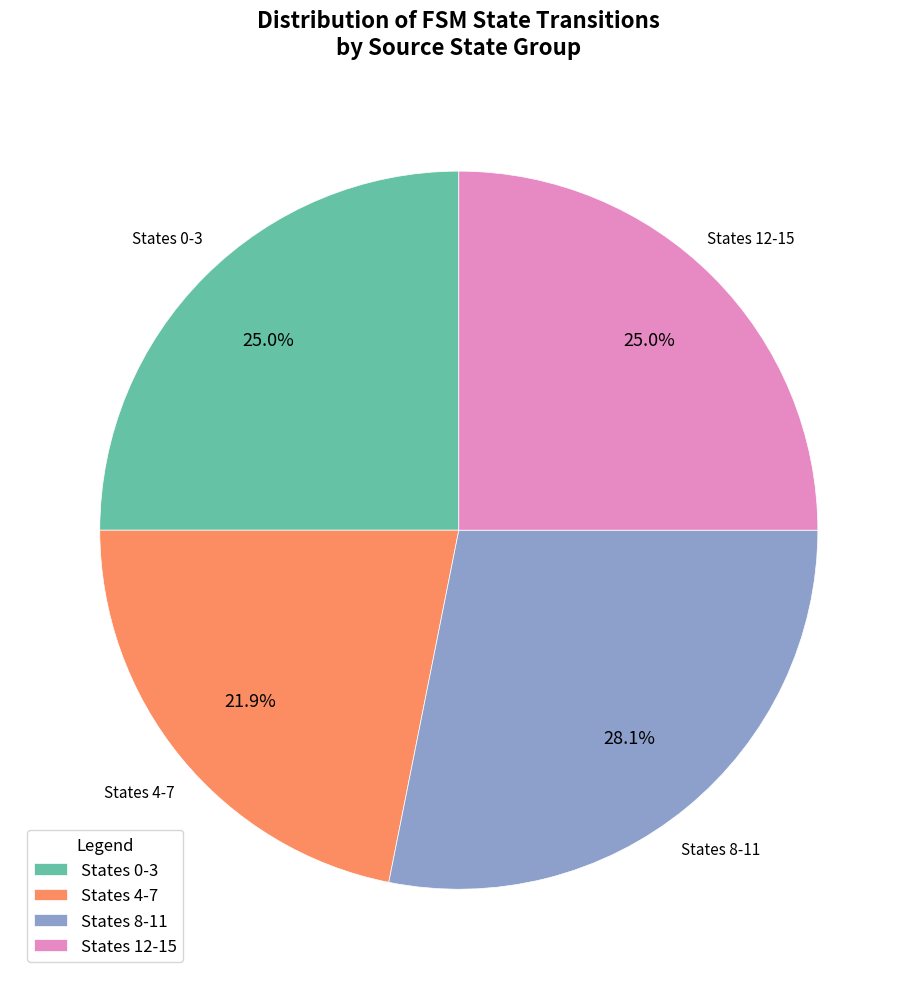

How many slices are in this pie chart?

4